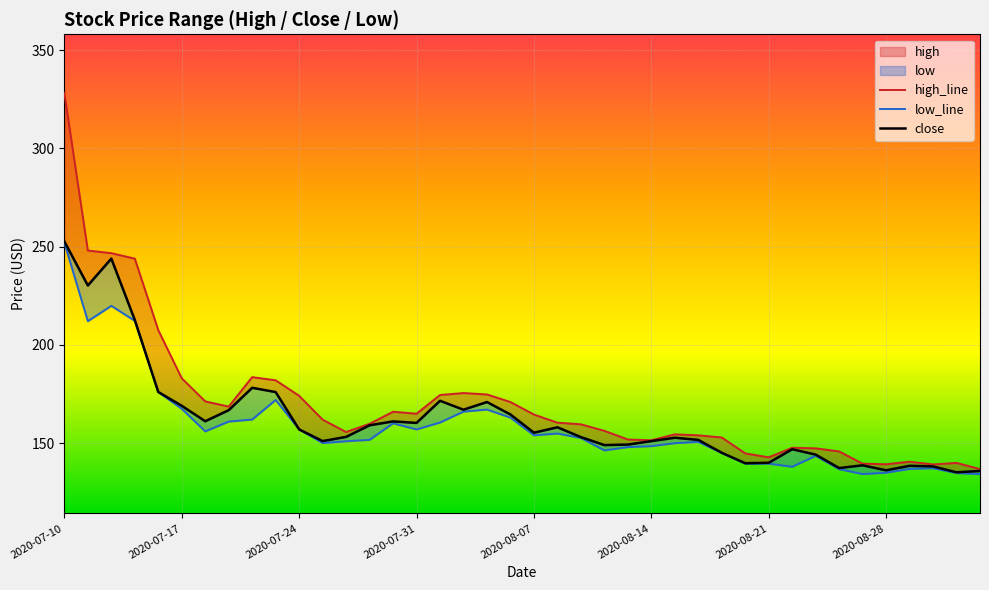

What is the total value across all series at 2020-08-11?

465.4